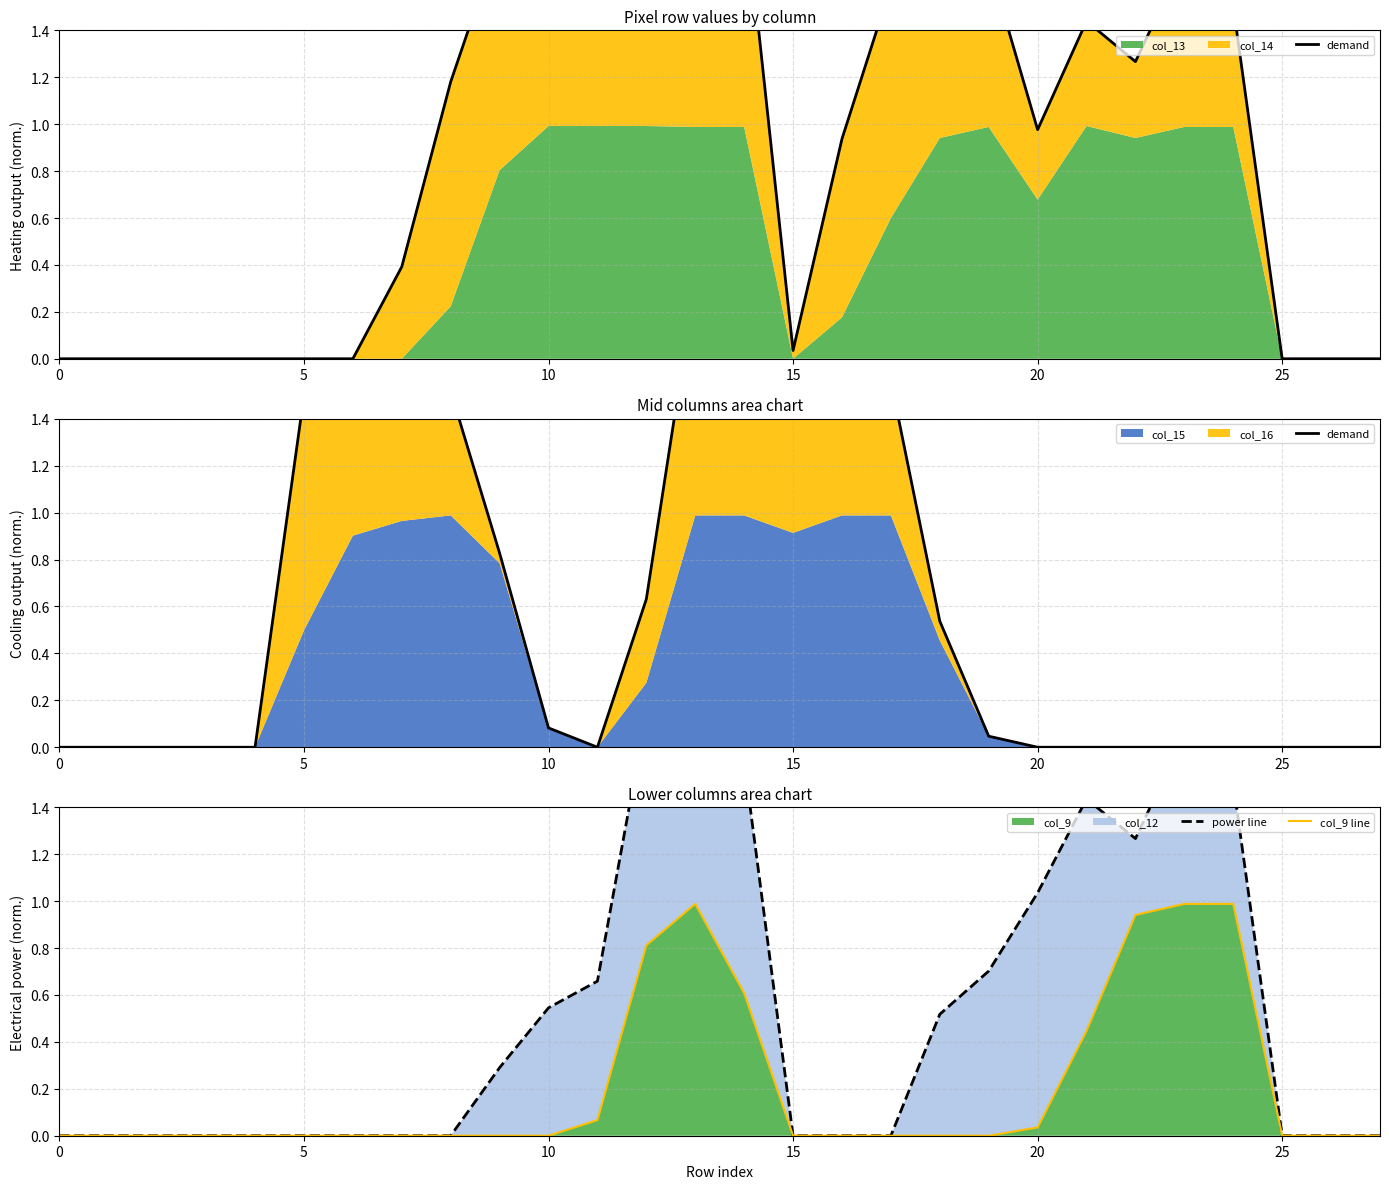

True or false: demand and col_9 line cross at least once.

True